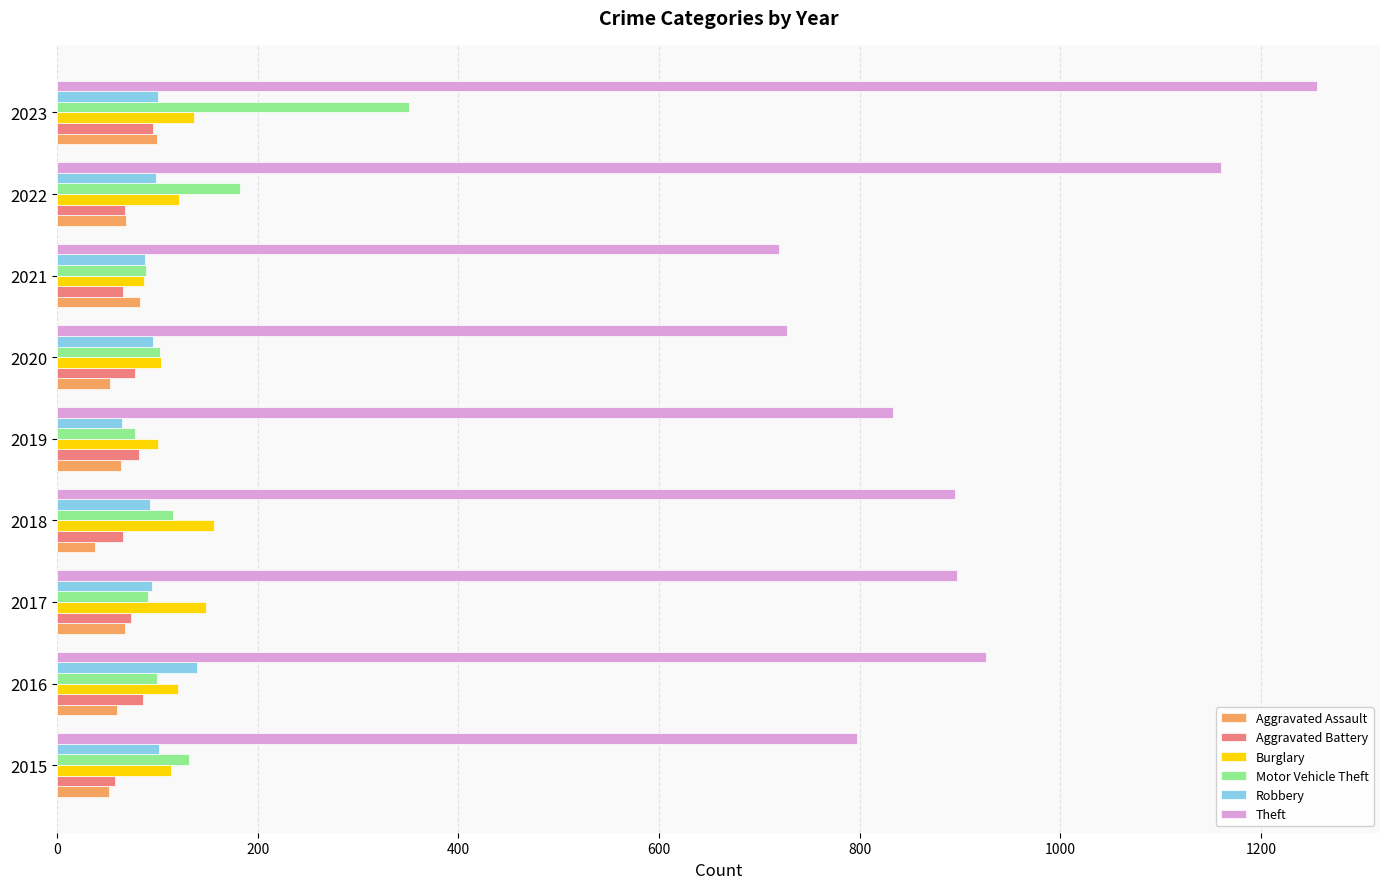

How many categories are shown in the chart?

9